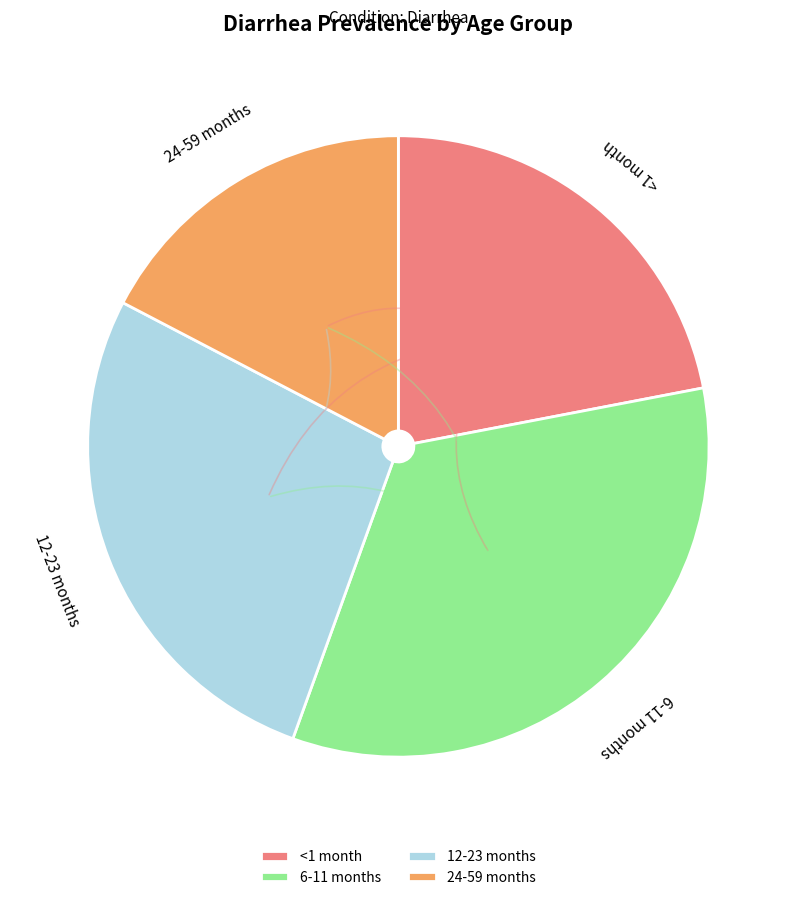

Count the number of slices in the pie.

4